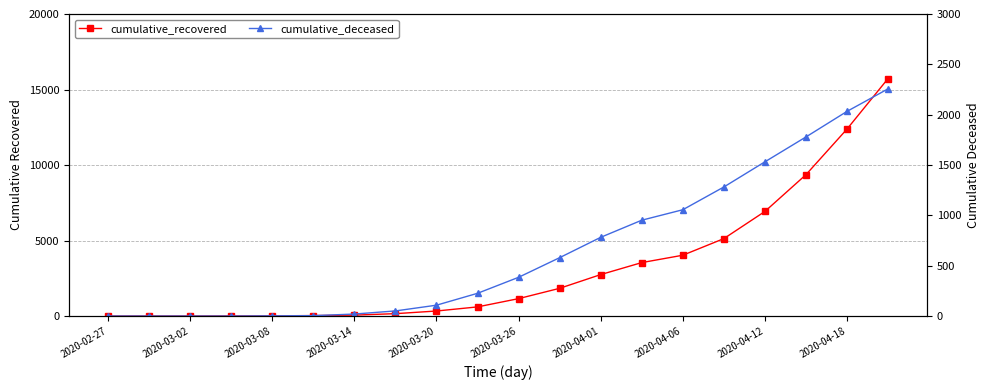

Reading left to right, list all the values displayed in this chart.

cumulative_recovered: 3	4	5	9	14	33	63	159	334	607	1154	1837	2746	3540	4028	5129	6927	9362	12384	15729
cumulative_deceased: 0	0	0	0	2	4	20	51	108	226	385	580	782	952	1056	1282	1532	1779	2033	2257